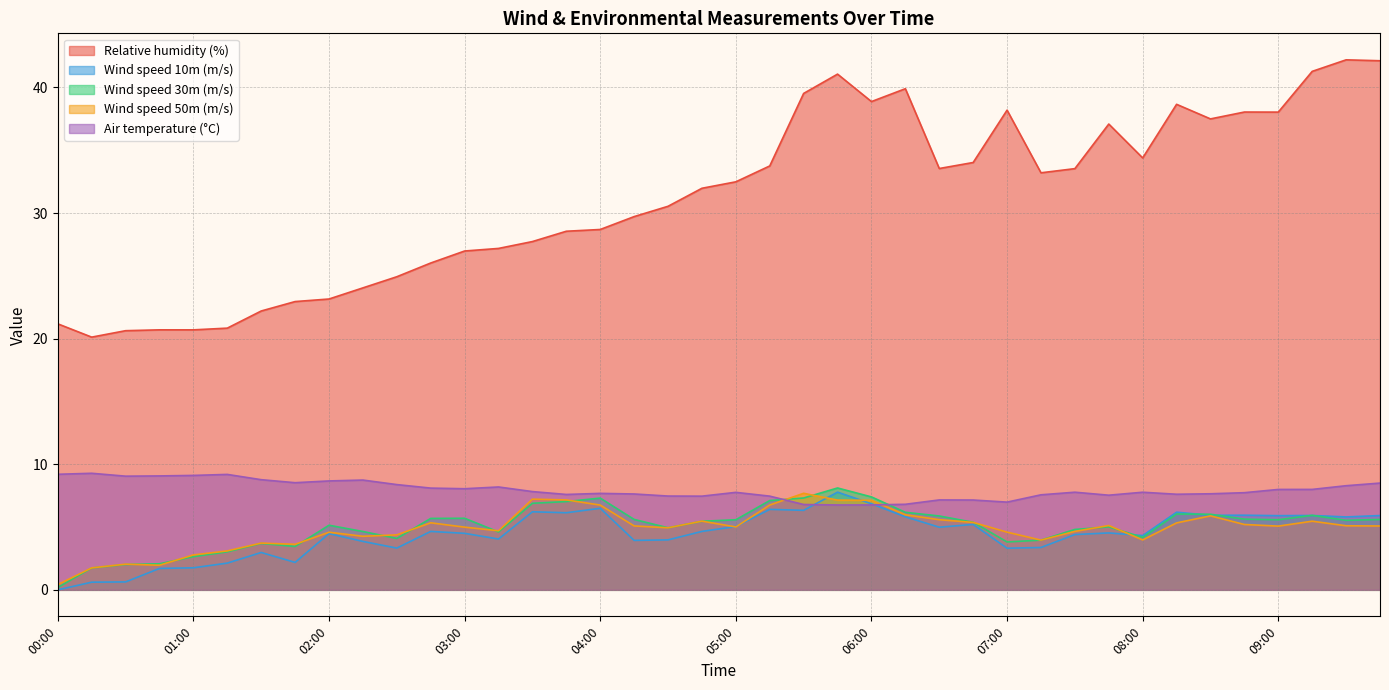

How many series are shown in this chart?

5